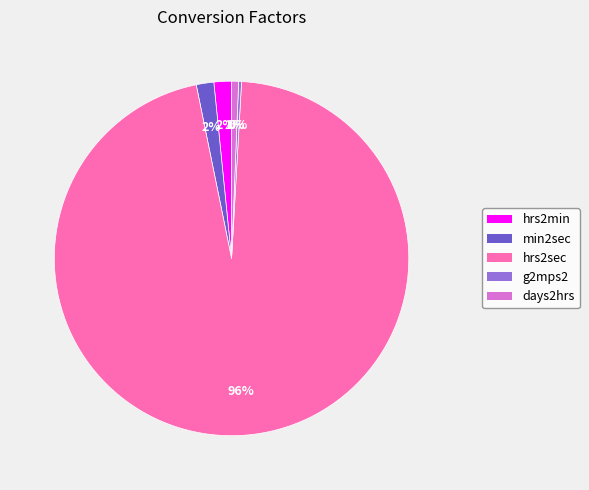

Do hrs2min and hrs2sec together represent more than half of the pie?

Yes